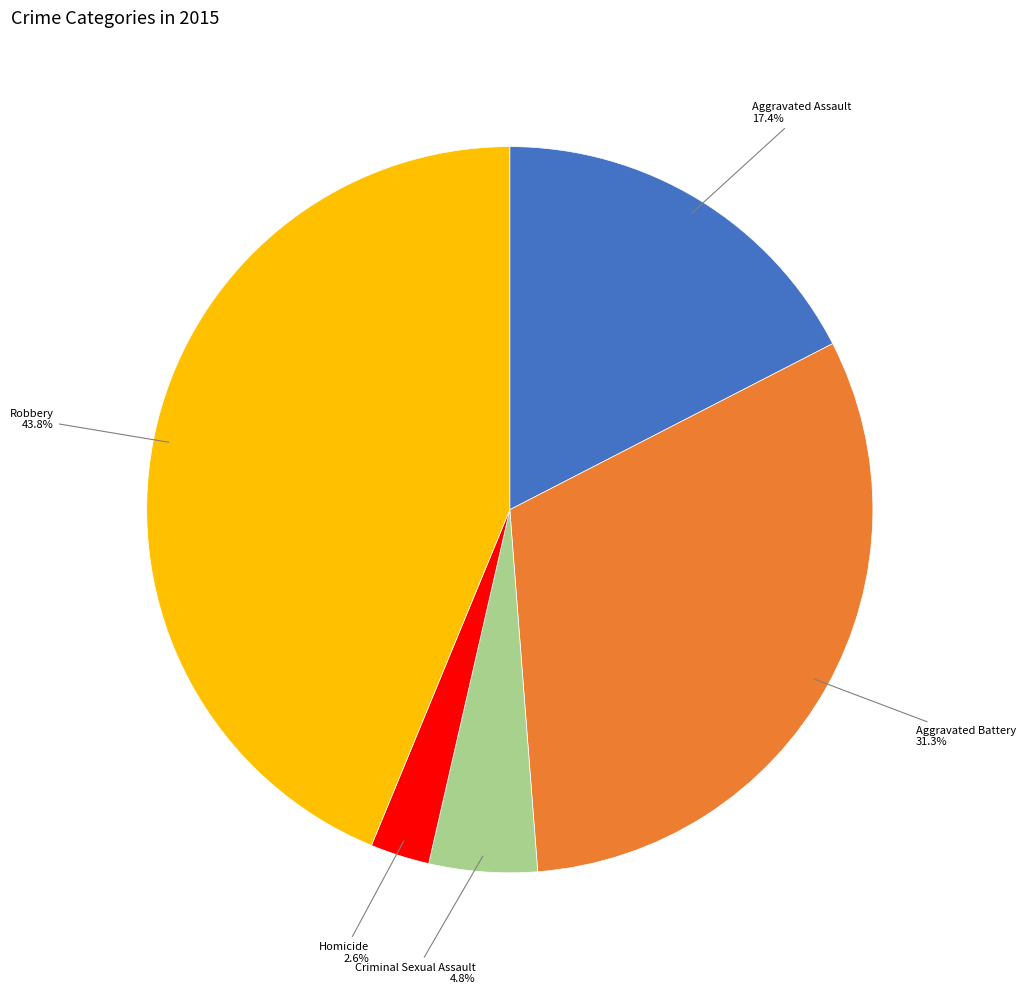

Is there a majority slice in this chart?

No